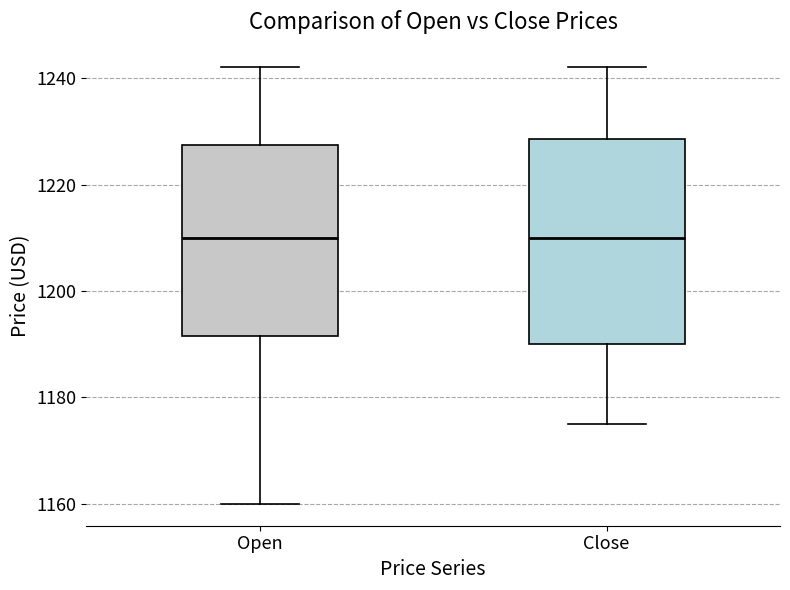

Which box is the tallest, from its lower edge to its upper edge?

Close